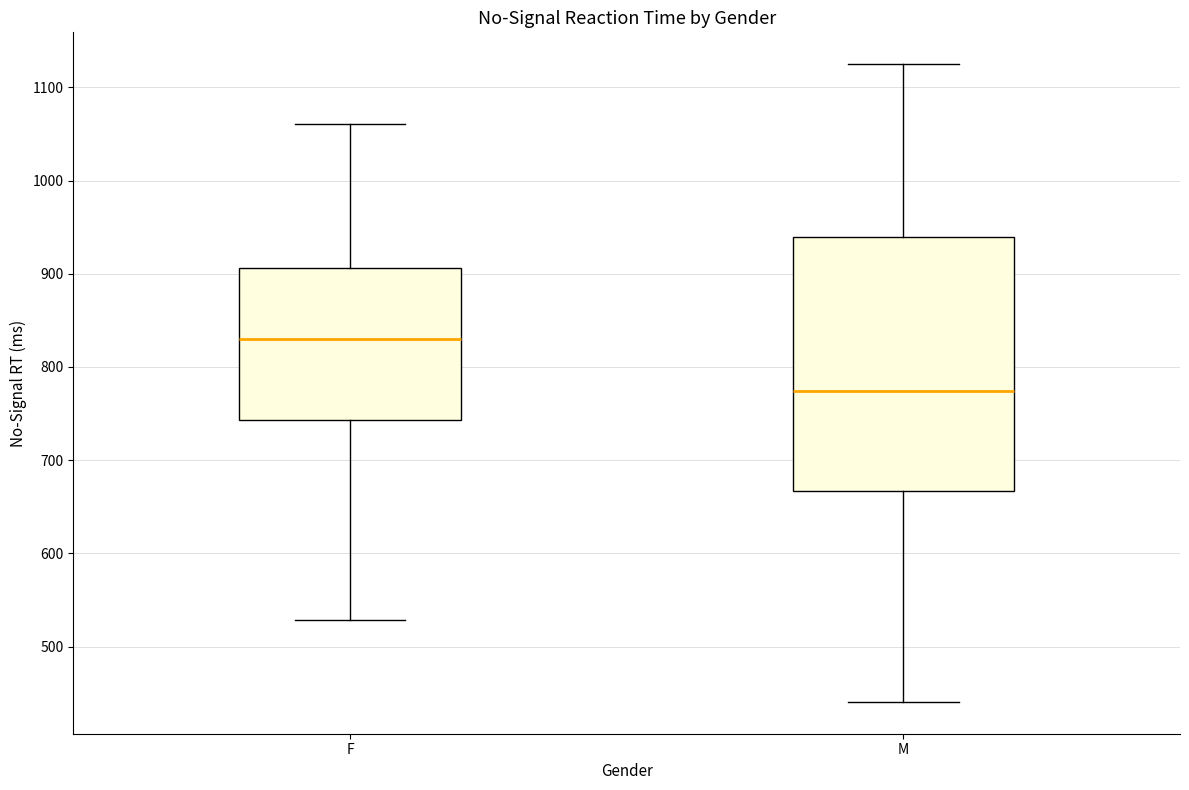

Reading left to right, transcribe this box plot: for each box, give where its median line is, the range the box spans, and where its two whiskers end, as read against the y-axis. The values are not printed on the chart, so give them approximately, as read against the axis.

F: median 830, box 740 to 910, whiskers 530 to 1060
M: median 770, box 670 to 940, whiskers 440 to 1120